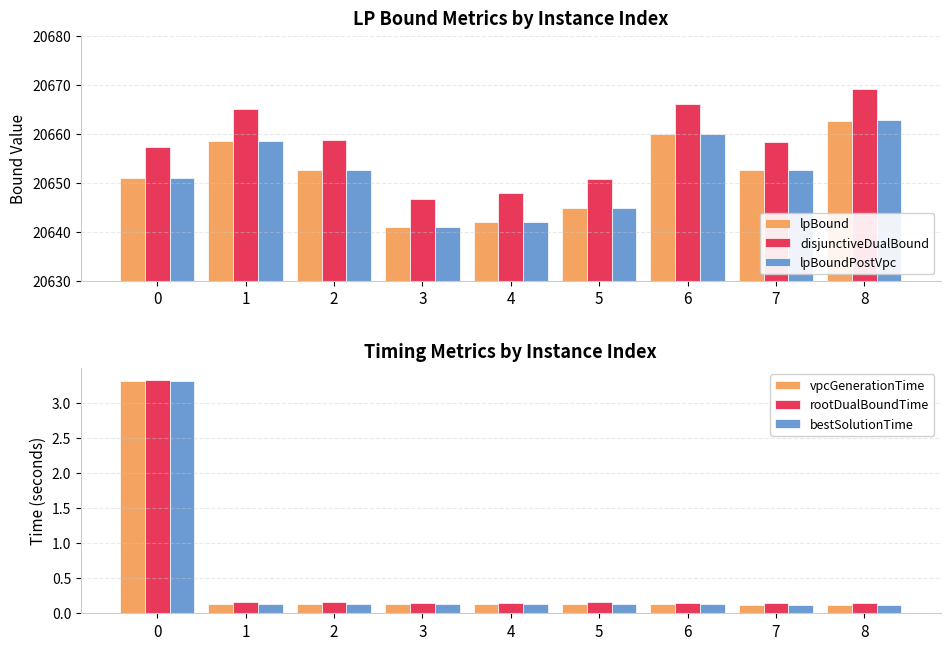

What is the total value across all series at 8?

61994.8